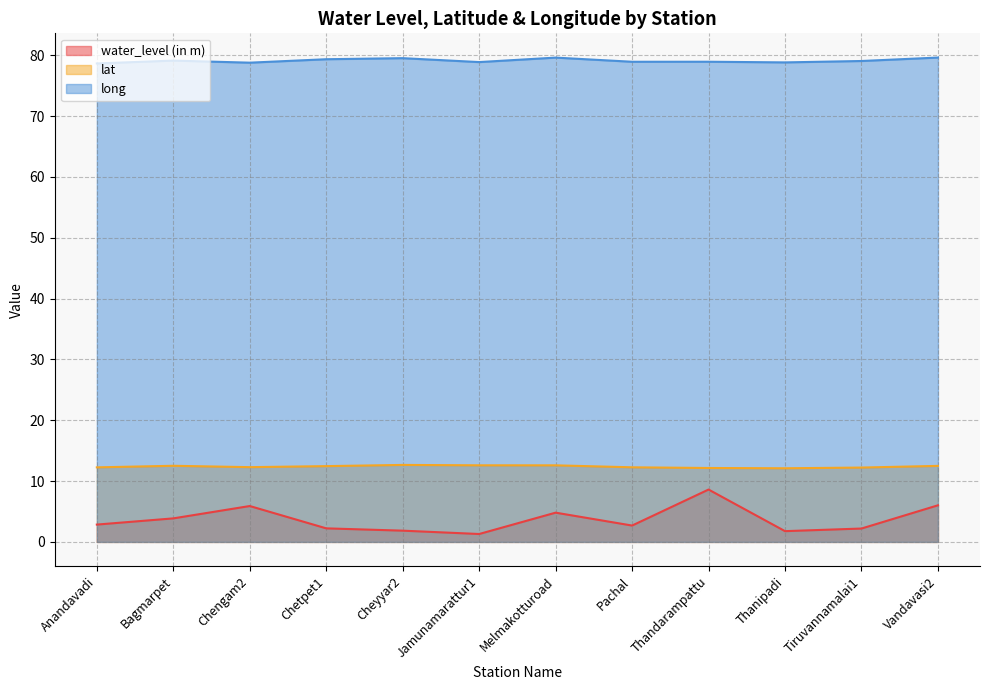

How many values in the long series are below 79?

6